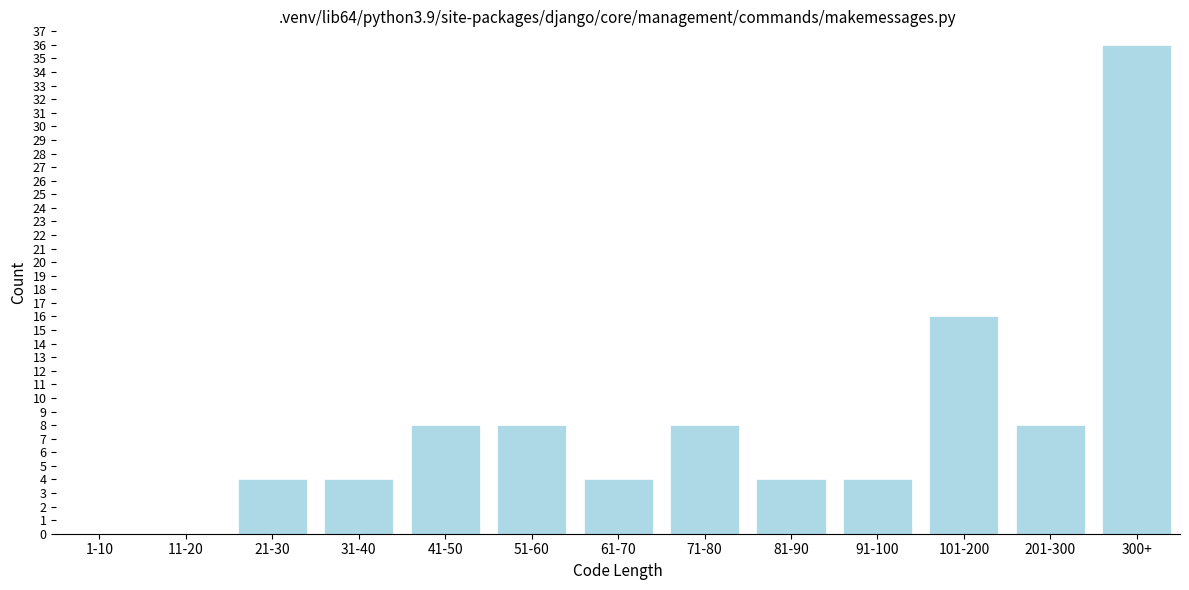

Reading right to left, extract all data points from this chart.

300+=36	201-300=8	101-200=16	91-100=4	81-90=4	71-80=8	61-70=4	51-60=8	41-50=8	31-40=4	21-30=4	11-20=0	1-10=0